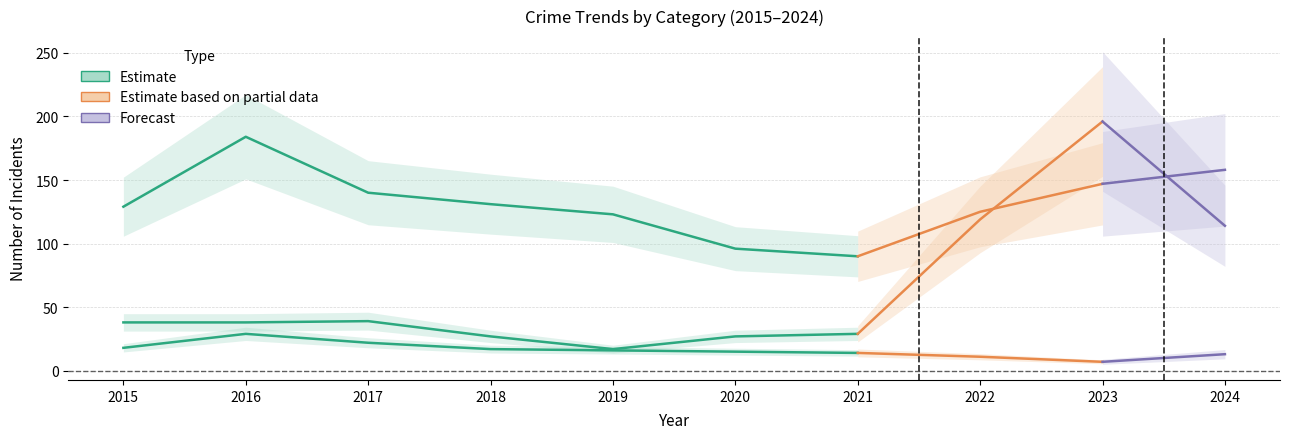

What is the change in value from 2015 to 2018?

+2